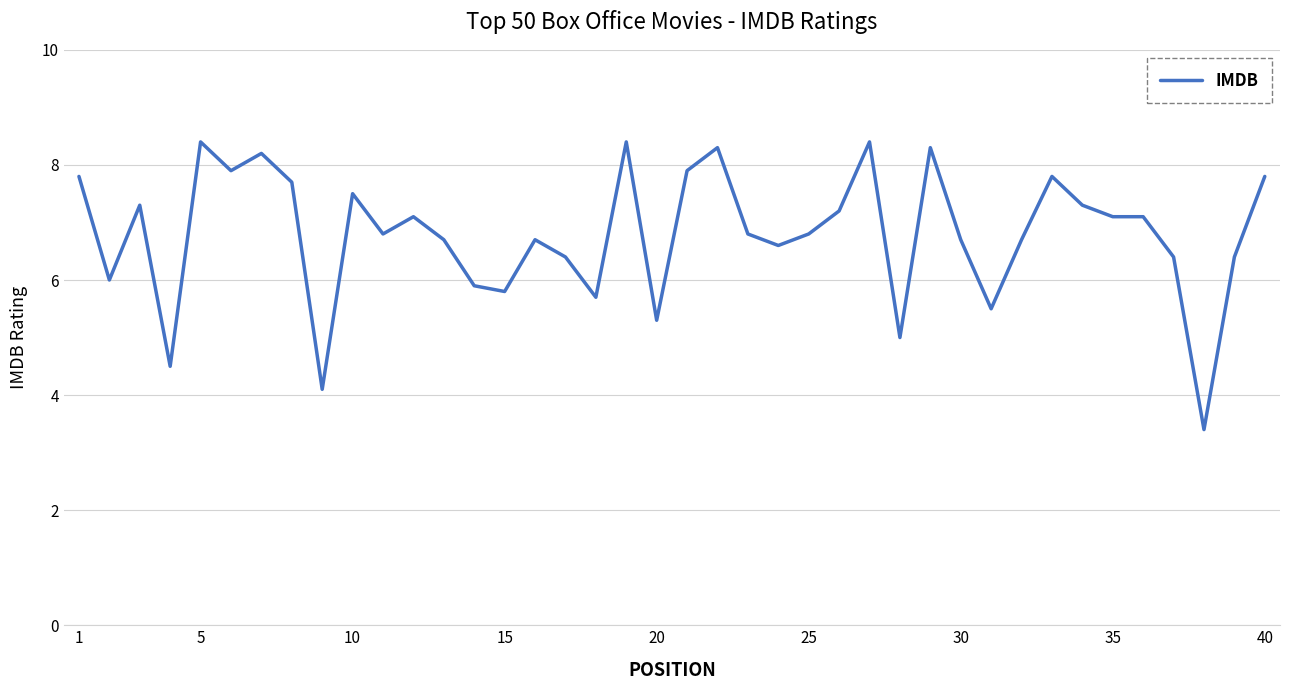

What is the maximum value shown in the chart?

8.4